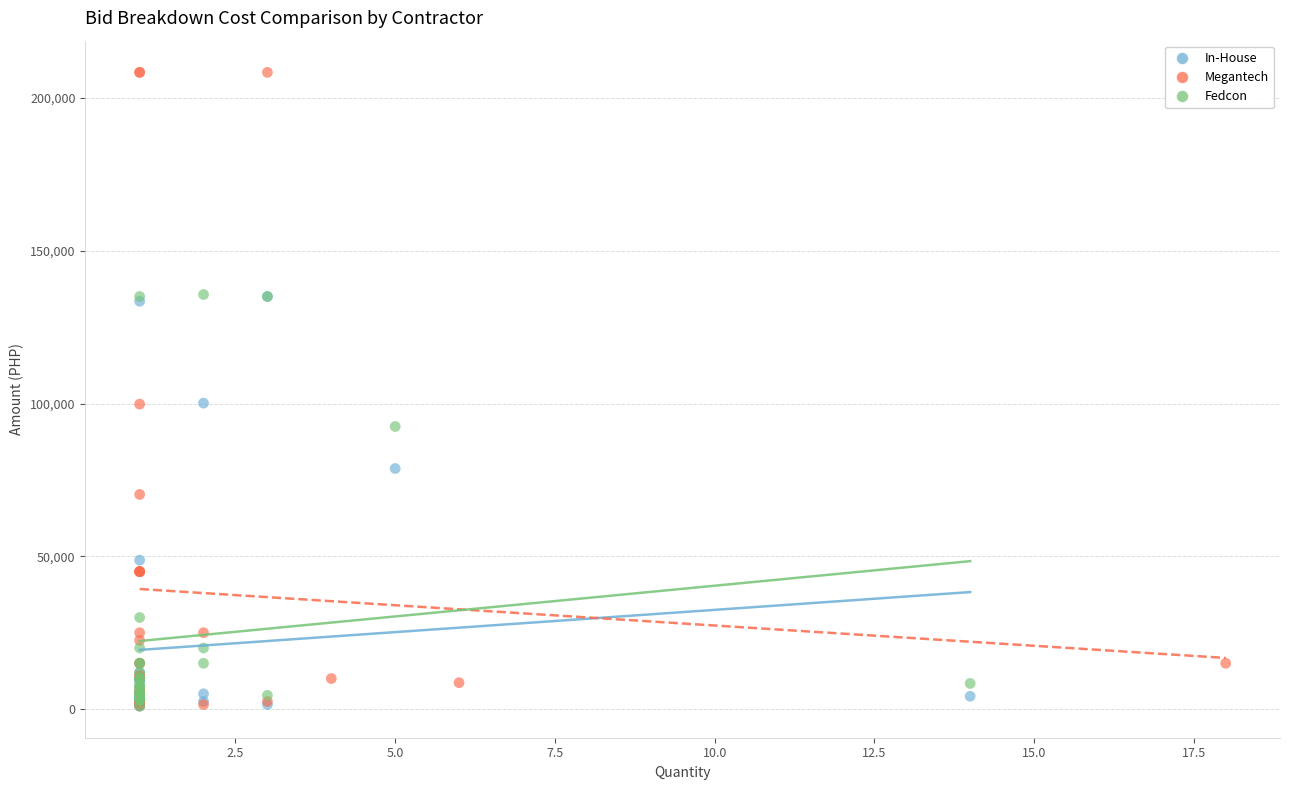

What are all the series names shown in the legend?

In-House, Megantech, Fedcon